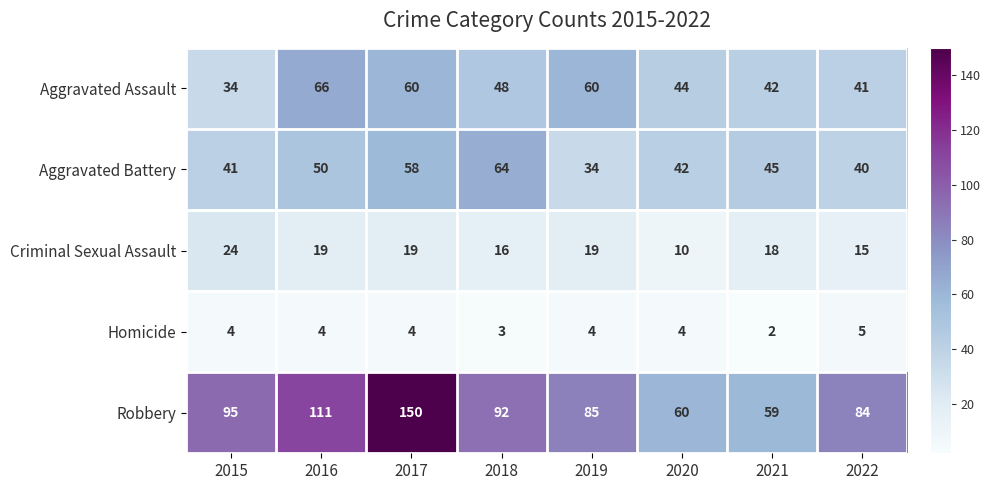

Count the Homicide values in the range 4 to 5.

6